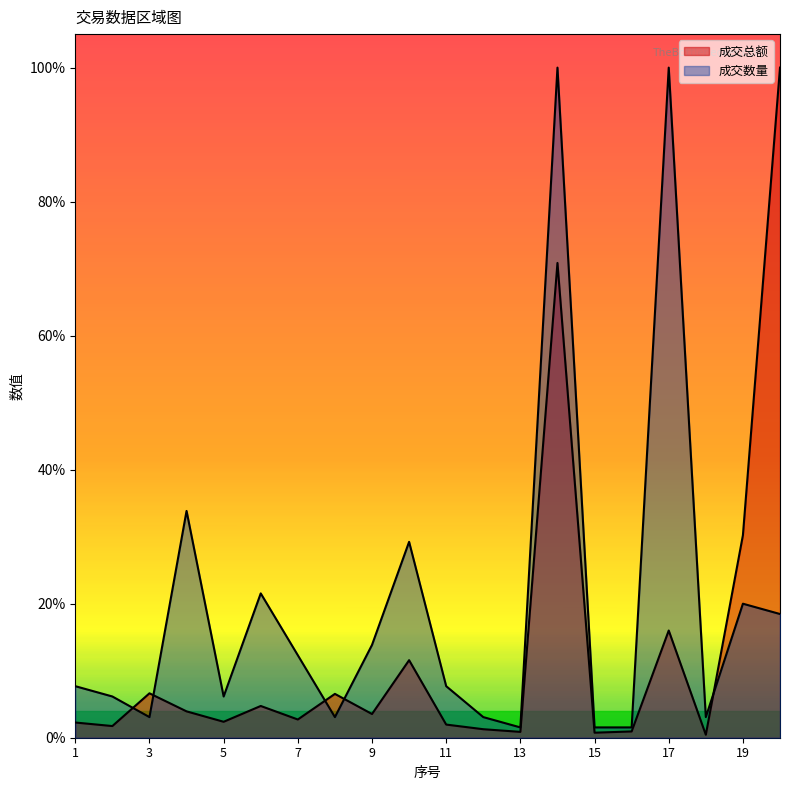

In 成交数量, how many points are lower than both neighbors (excluding endpoints)?

5